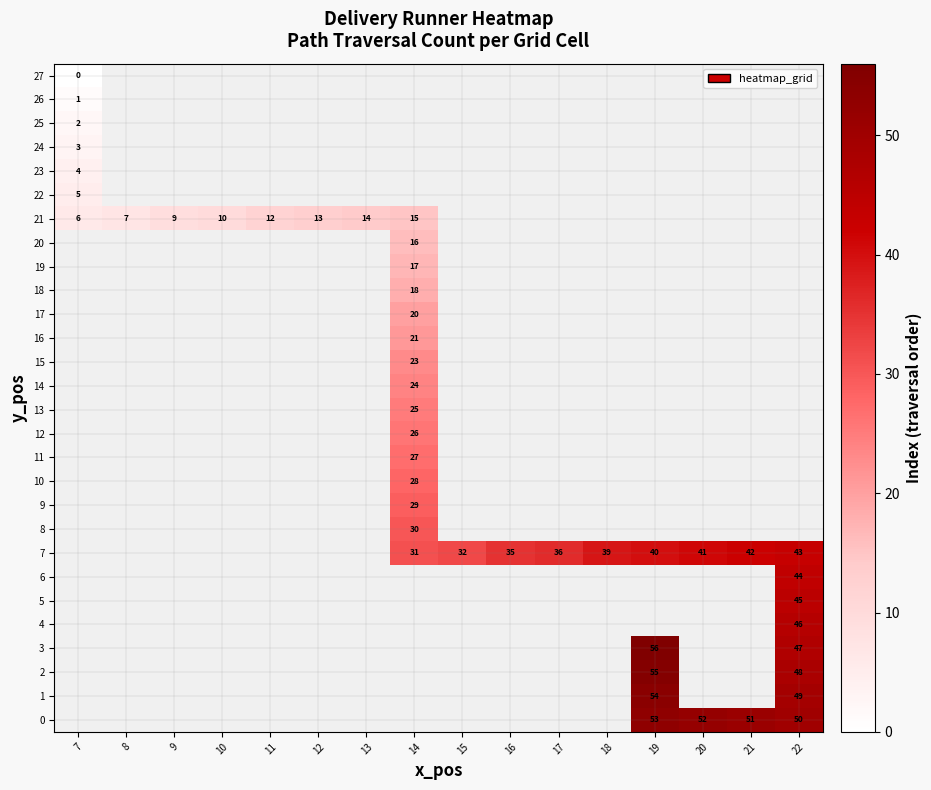

Which category has the highest value across all series?

19